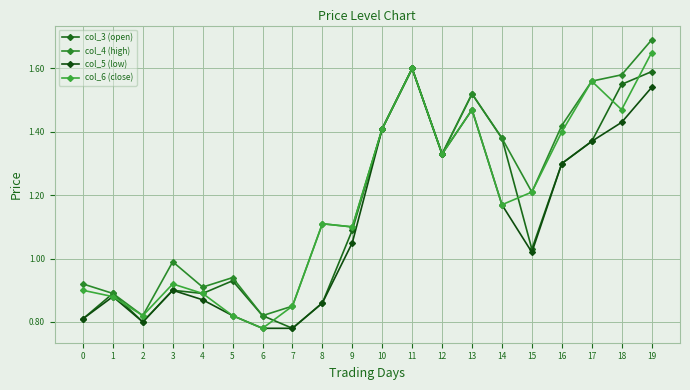

At which category does col_5 (low) reach its first local peak?

1